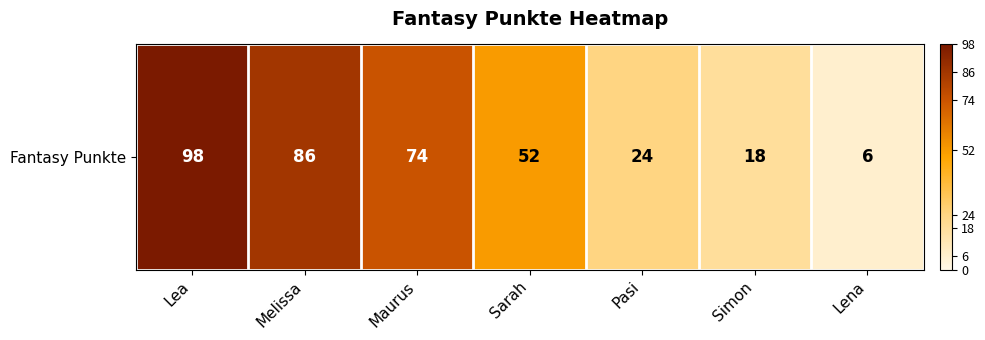

The value at Melissa is 86. True or false?

True